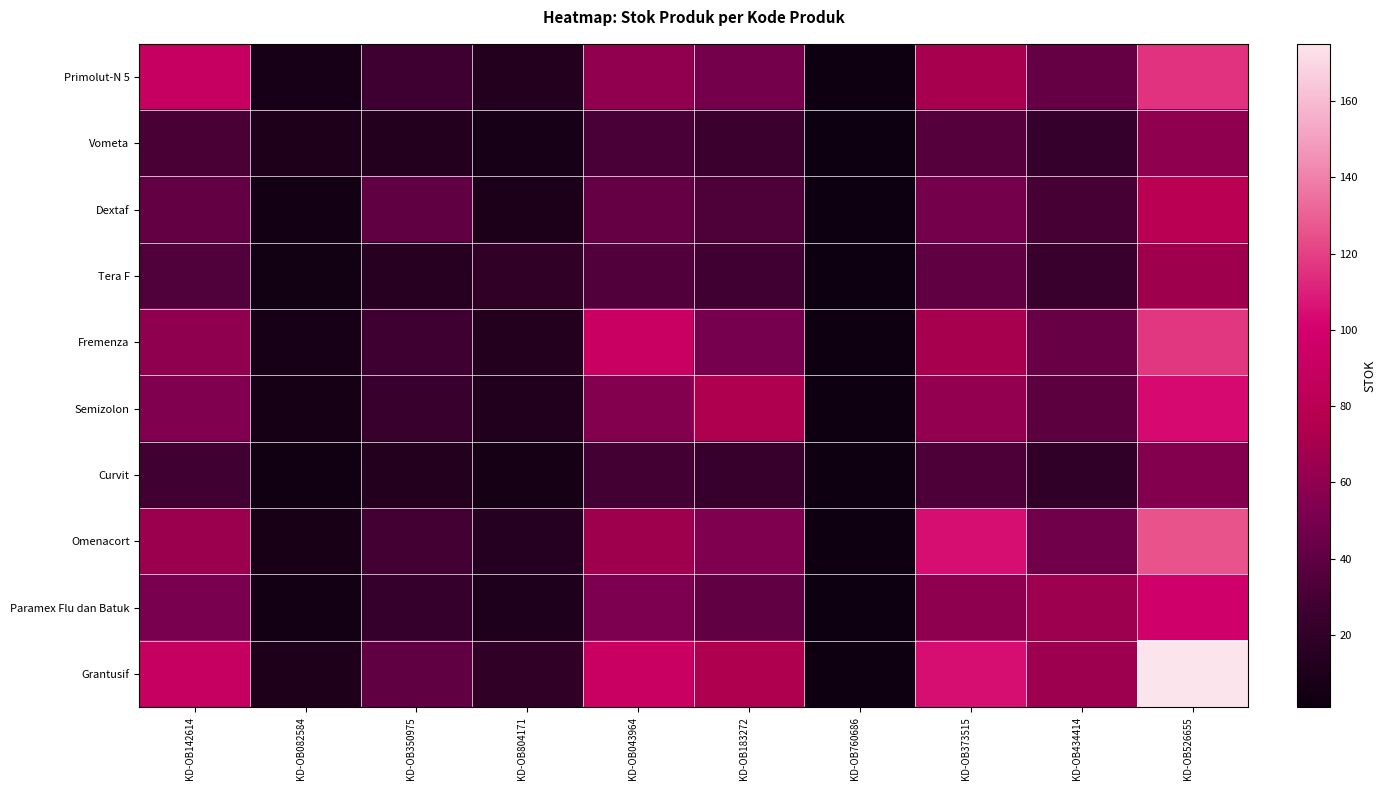

At which category is the sum across all series the highest?

KD-OB526655